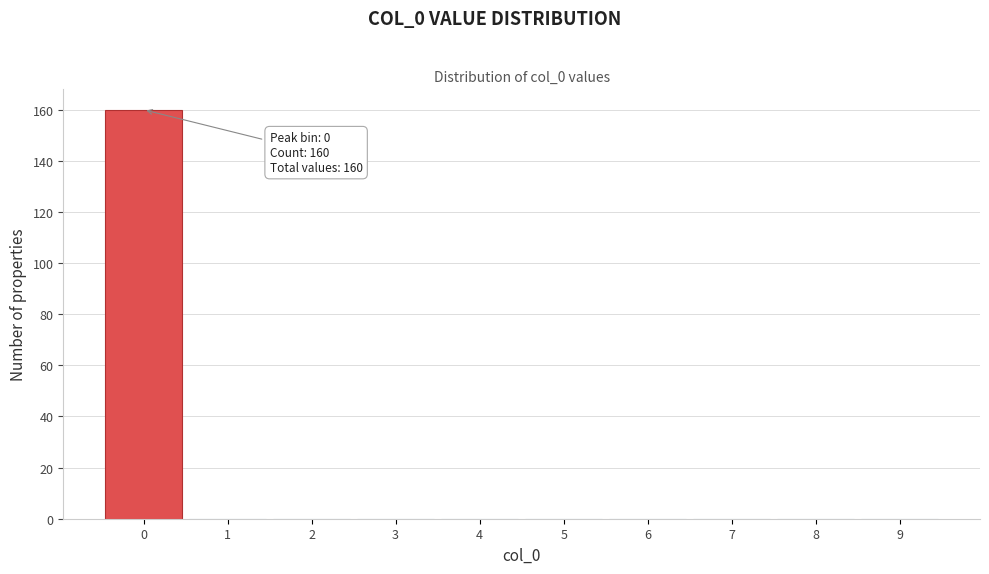

Over which range of the x-axis is the bar tallest?

-0.5 to 0.5